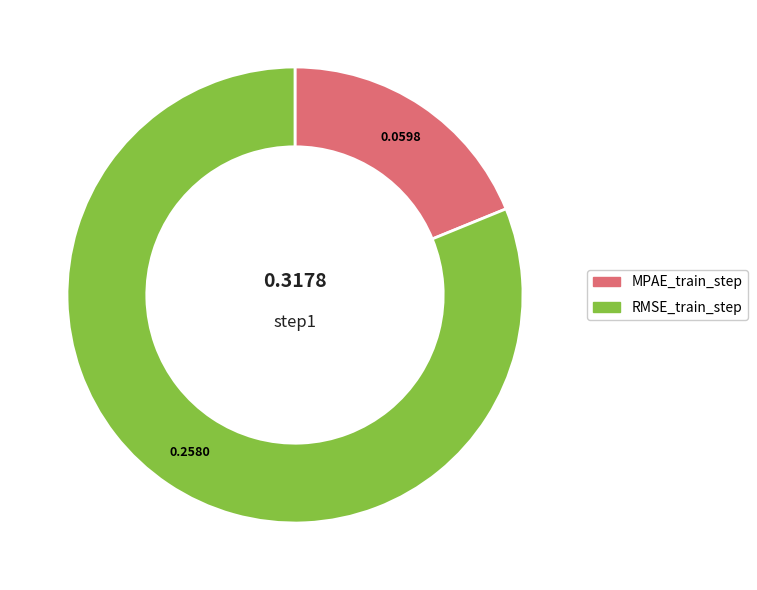

Is there a majority slice in this chart?

Yes